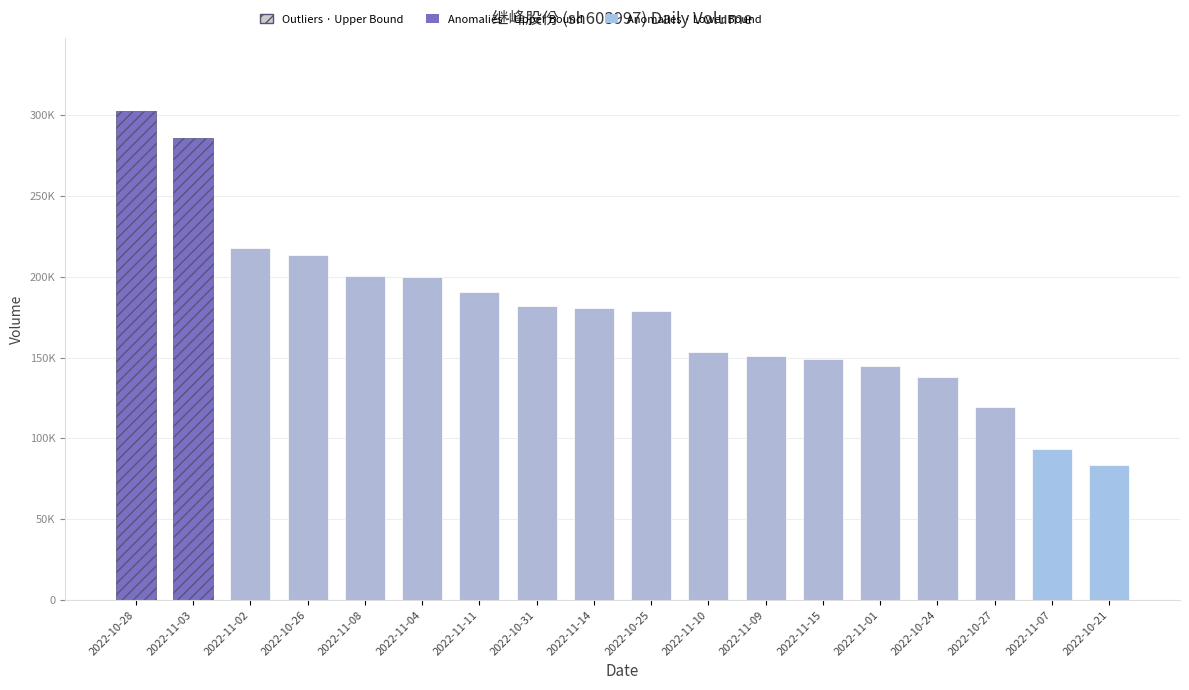

Reading left to right, list all the values displayed in this chart.

2022-10-28=302242	2022-11-03=286034	2022-11-02=217810	2022-10-26=213346	2022-11-08=200285	2022-11-04=199825	2022-11-11=190430	2022-10-31=181889	2022-11-14=180371	2022-10-25=178700	2022-11-10=153713	2022-11-09=151113	2022-11-15=148795	2022-11-01=144887	2022-10-24=137837	2022-10-27=119350	2022-11-07=93364	2022-10-21=83757